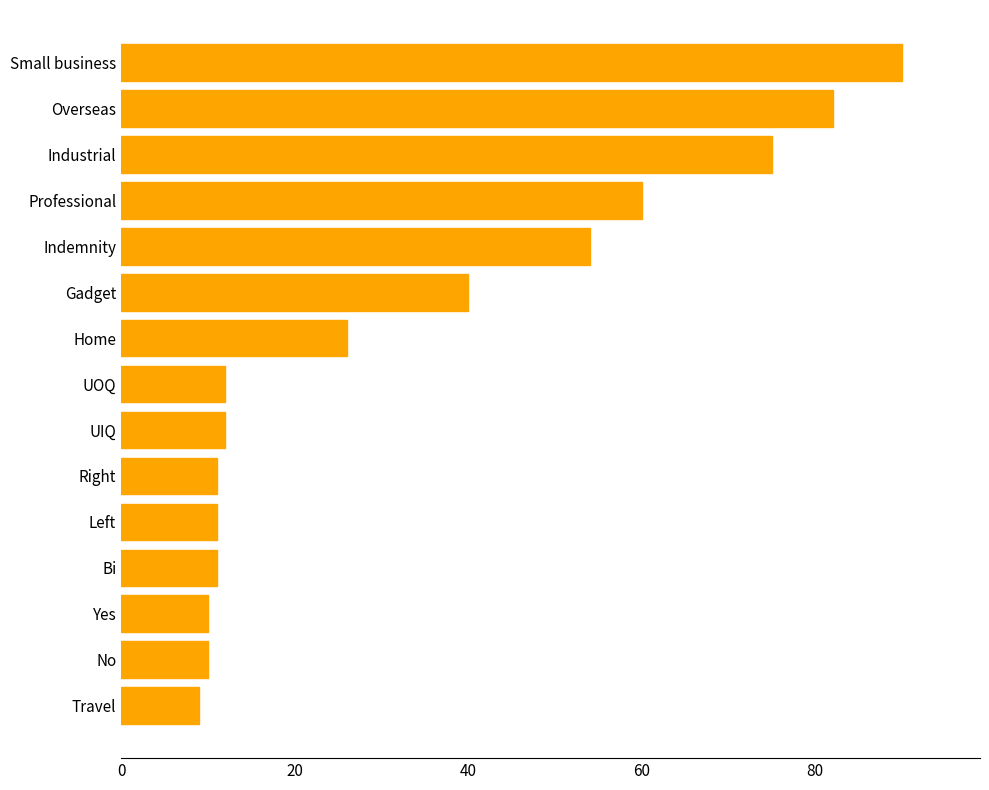

At which label is the value closest to 49?

Indemnity